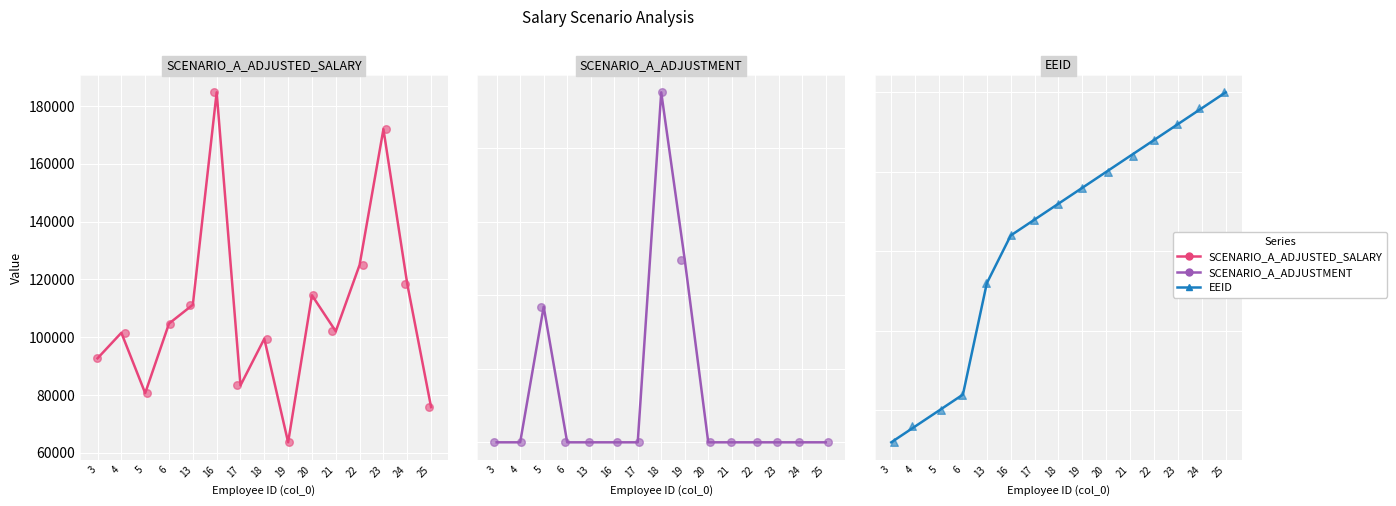

What is the total value across all series at 20?

229008.0